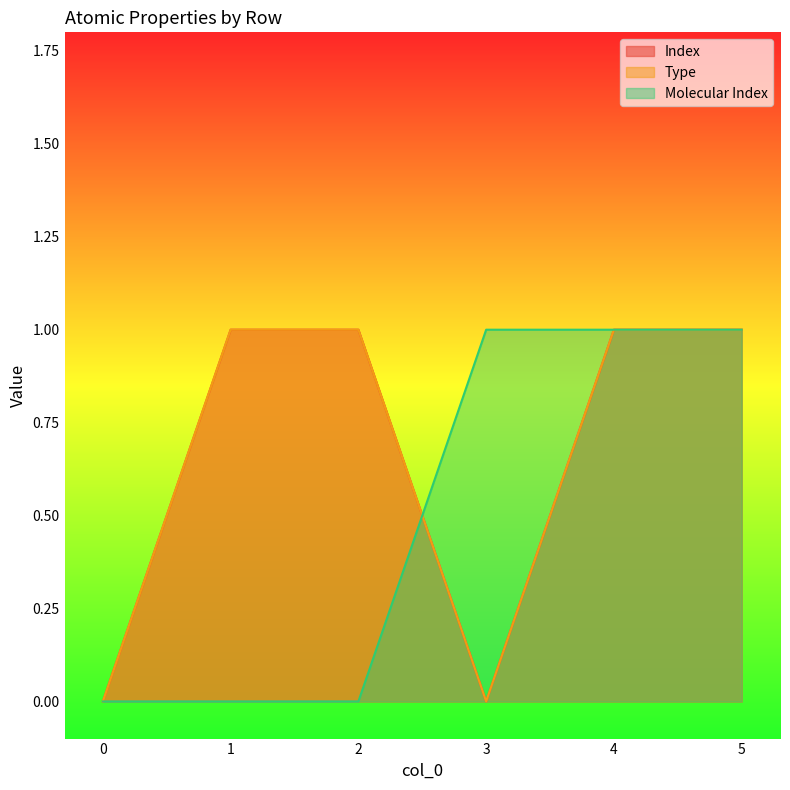

What is the value of the Index point at the 6th from the left?

1